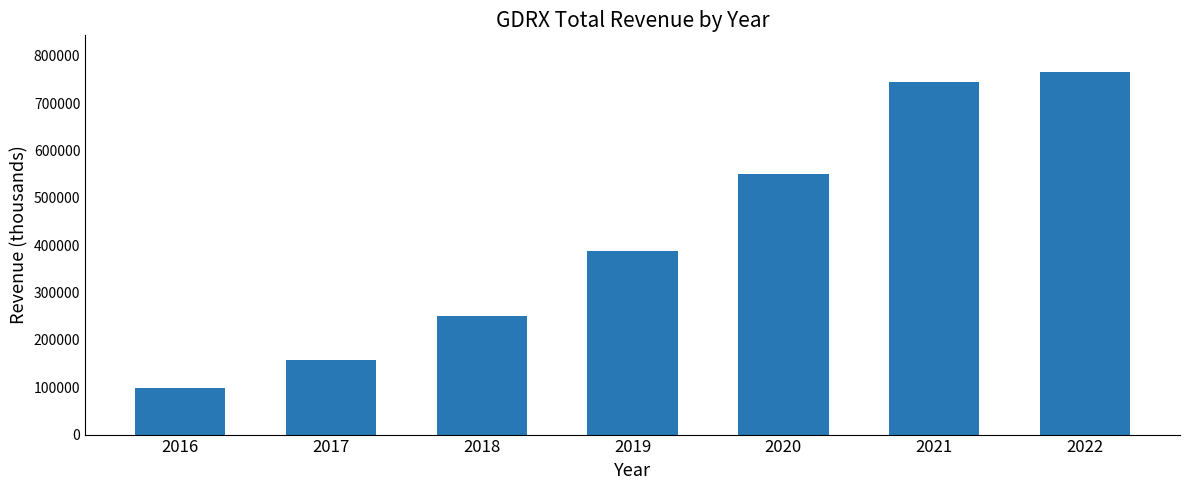

What is the average value?

422429